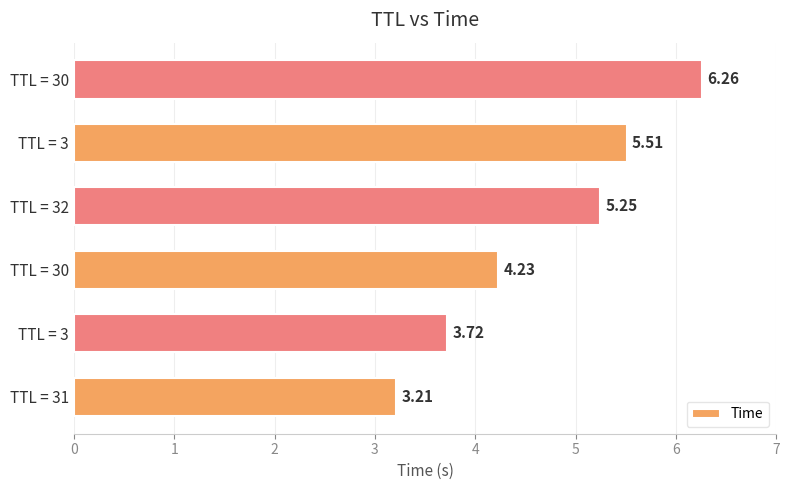

How many bars are there in total?

6